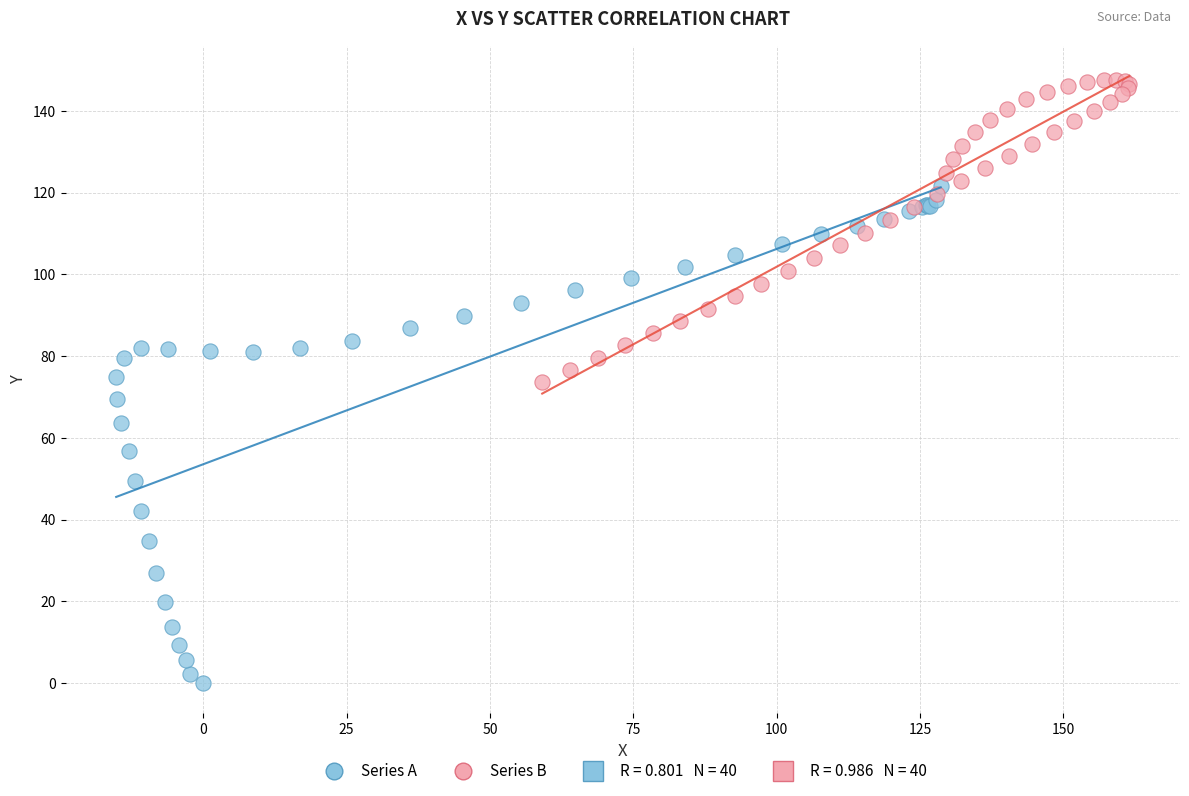

Which series reaches the maximum Y coordinate?

Series B